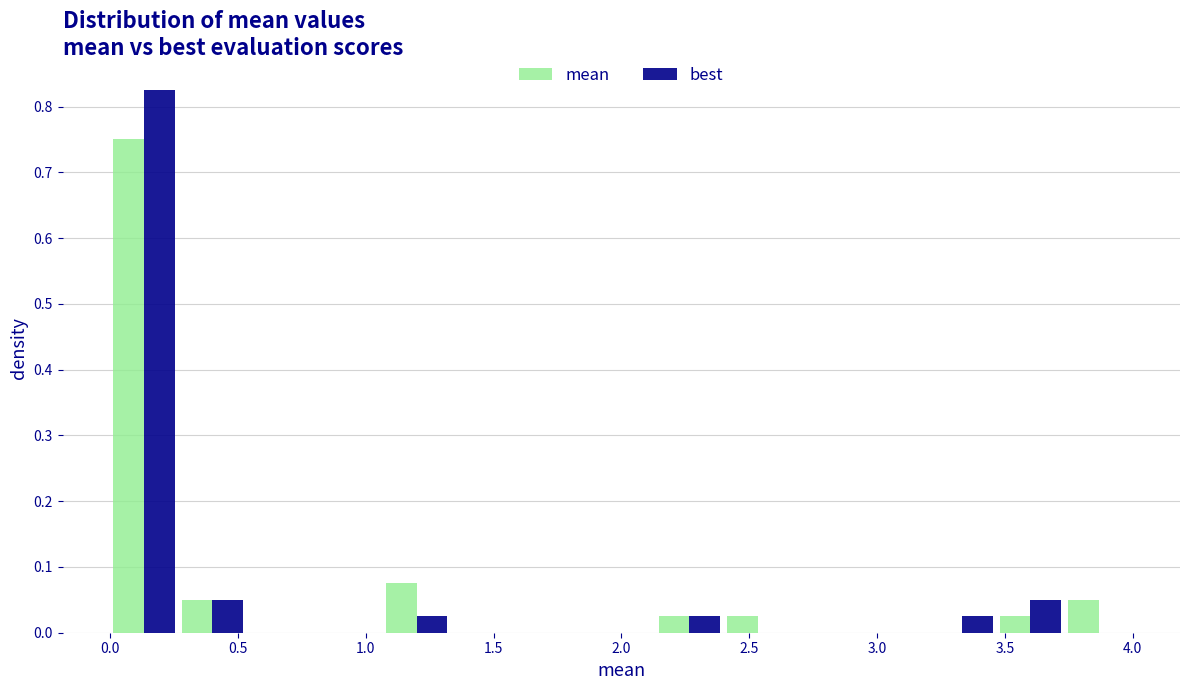

In the best series, which range on the x-axis has the tallest bar?

0.00 to 0.25